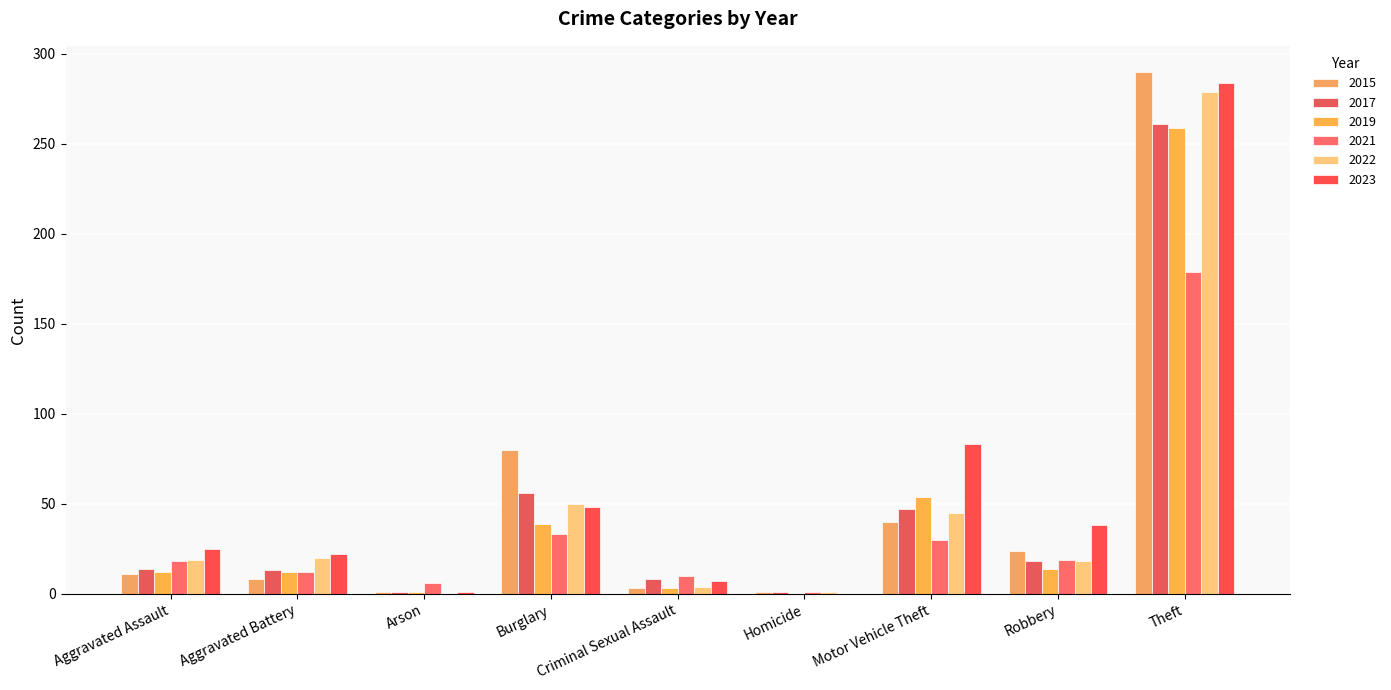

Which category has the highest value in the 2021 series?

Theft